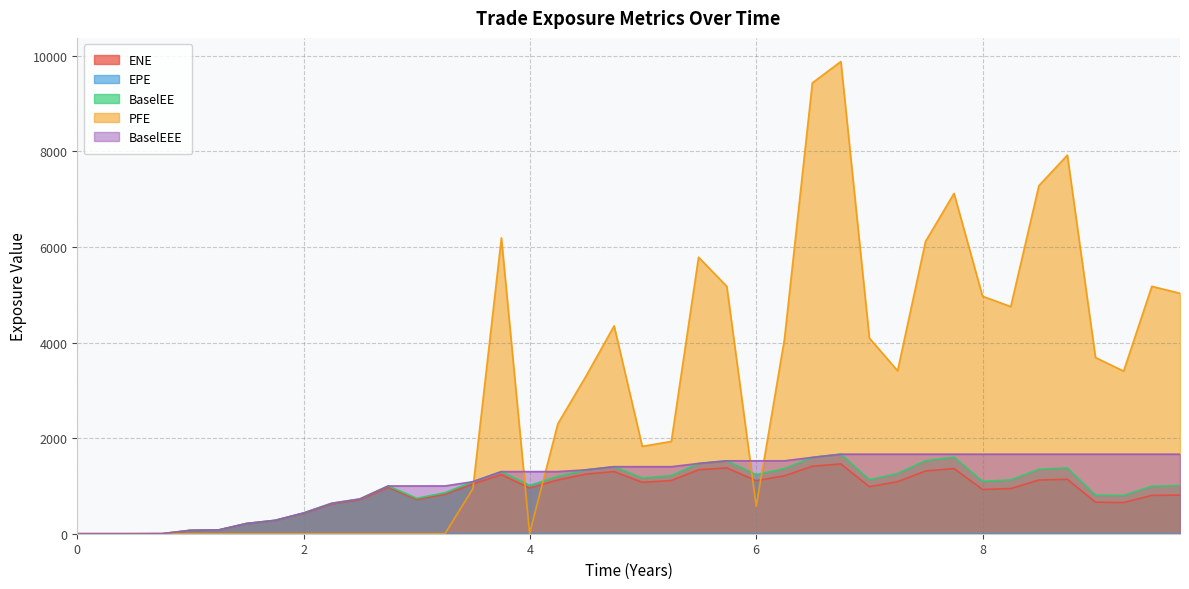

At how many categories does at least one series exceed 3451?

17